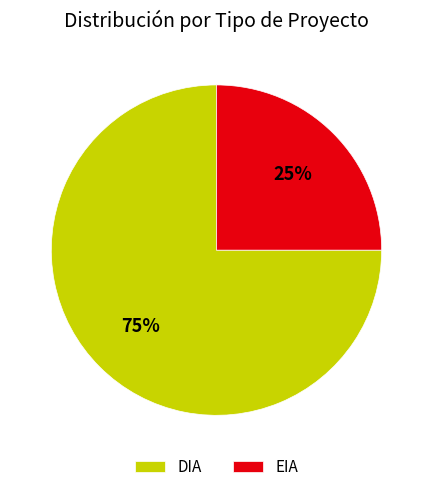

Is there a majority slice in this chart?

Yes